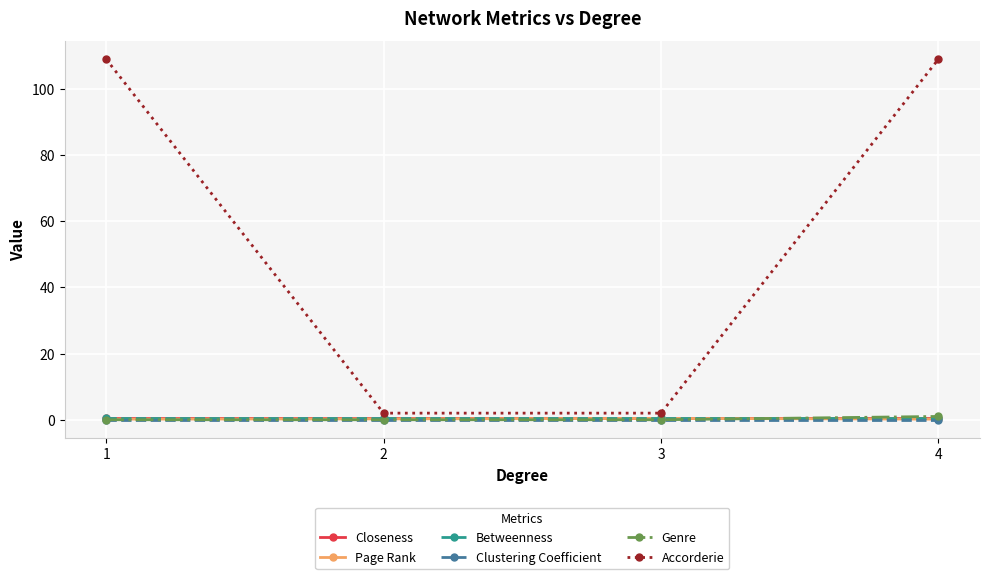

What is the difference between the highest and lowest values at 3?

2.0